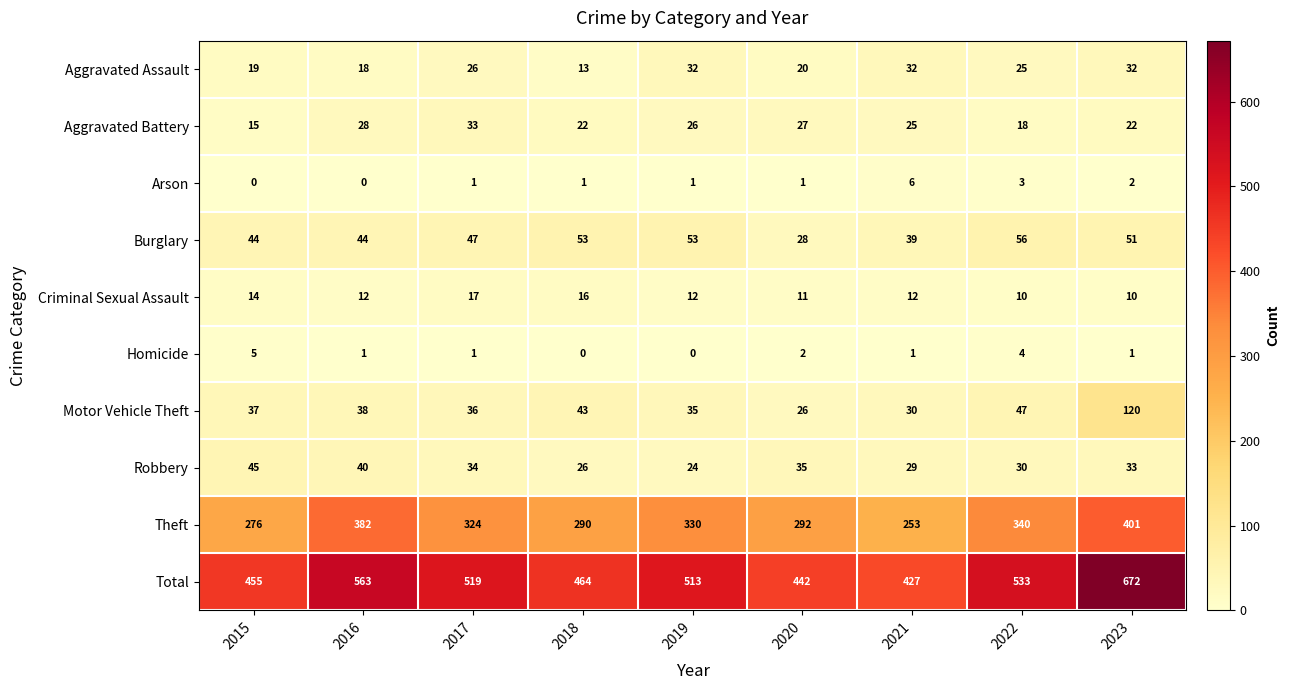

At how many categories does at least one series exceed 525?

3